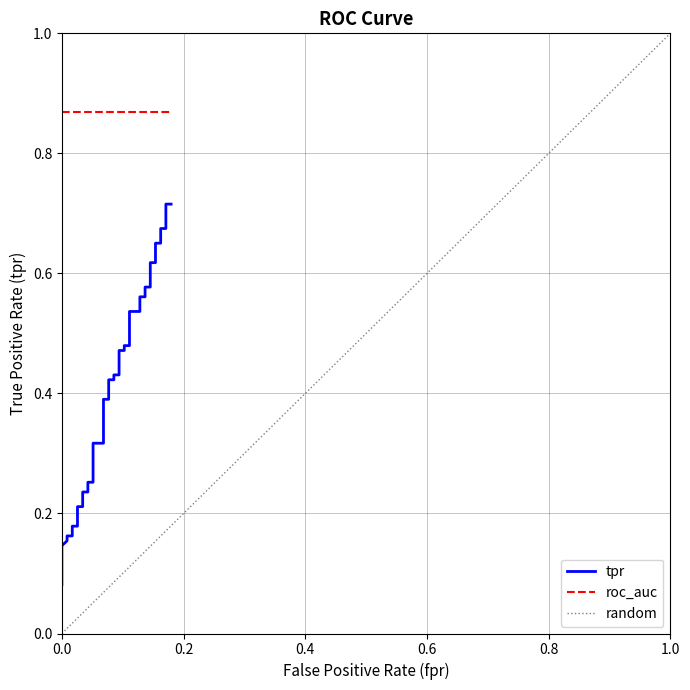

What is the minimum value shown in the chart?

0.1